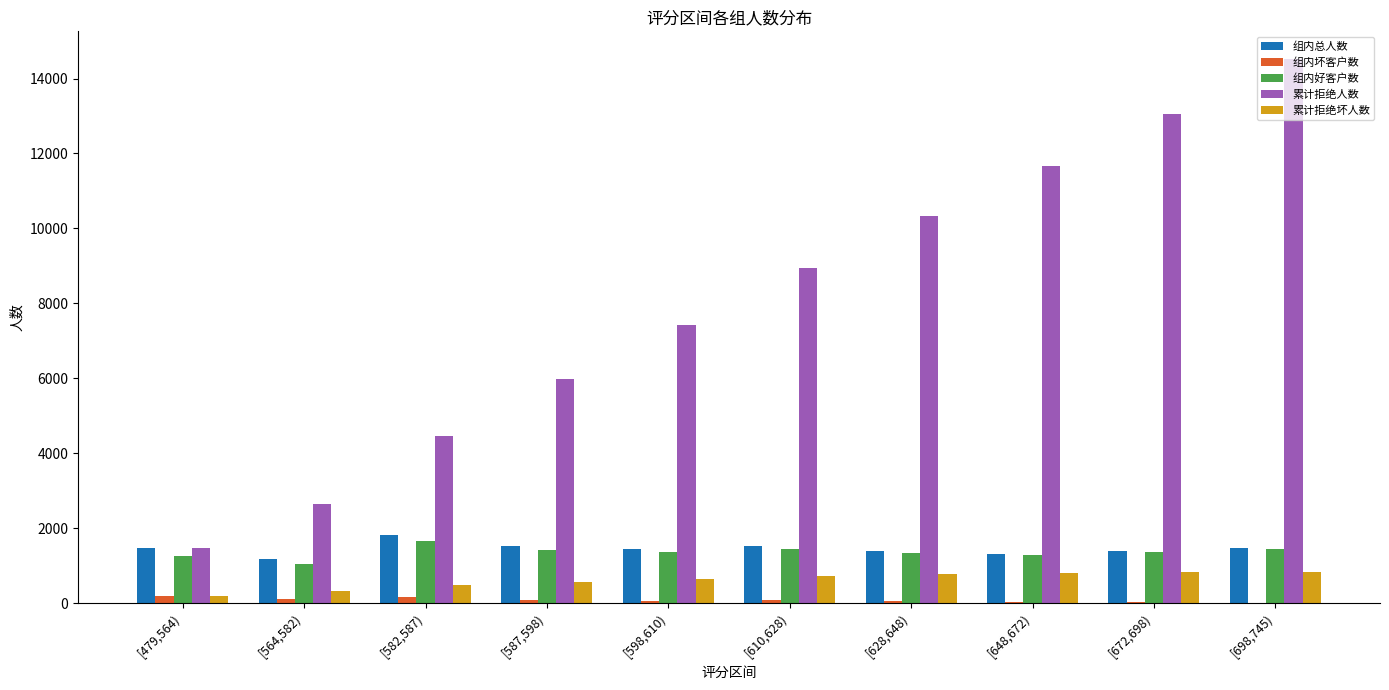

The value of 组内总人数 at [648,672) is 727. True or false?

False